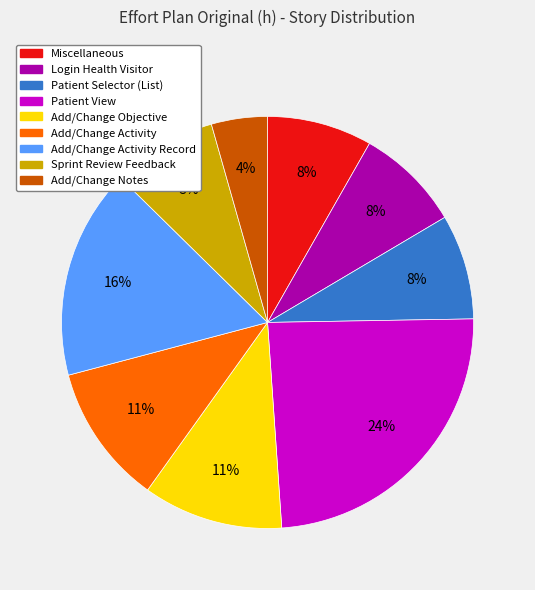

How many slices are in this pie chart?

9